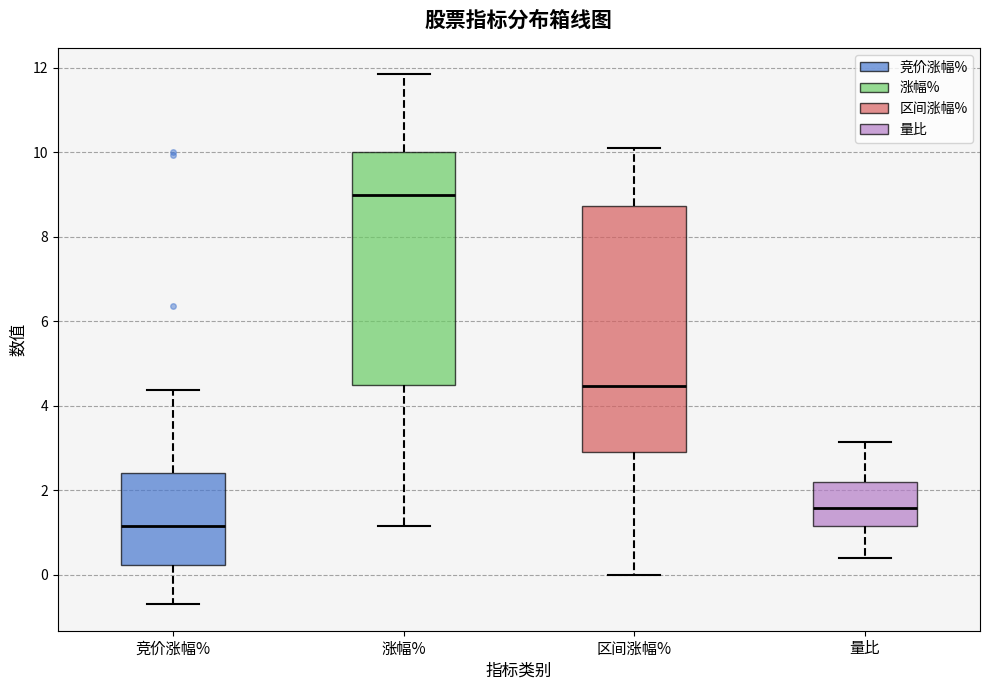

Reading left to right, read every box against the y-axis: the position of its median line, the range the box covers, and the ends of its whiskers. The values are not printed on the chart, so give them approximately, as read against the axis.

竞价涨幅%: median 1.2, box 0.2 to 2.4, whiskers -0.6 to 4.4
涨幅%: median 9.0, box 4.4 to 10.0, whiskers 1.2 to 11.8
区间涨幅%: median 4.4, box 3.0 to 8.8, whiskers 0.0 to 10.2
量比: median 1.6, box 1.2 to 2.2, whiskers 0.4 to 3.2